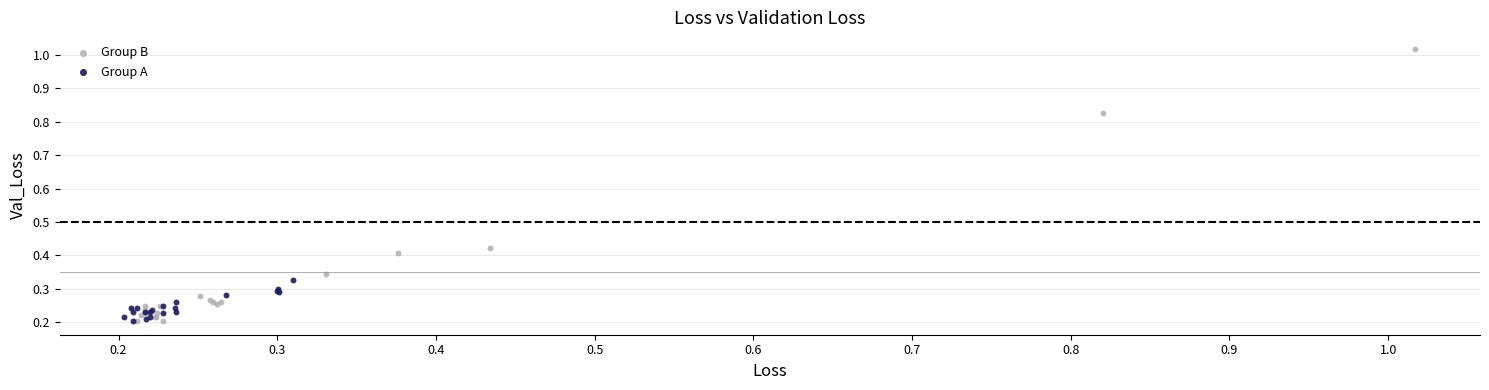

Which series has the widest spread of Y values?

Group B